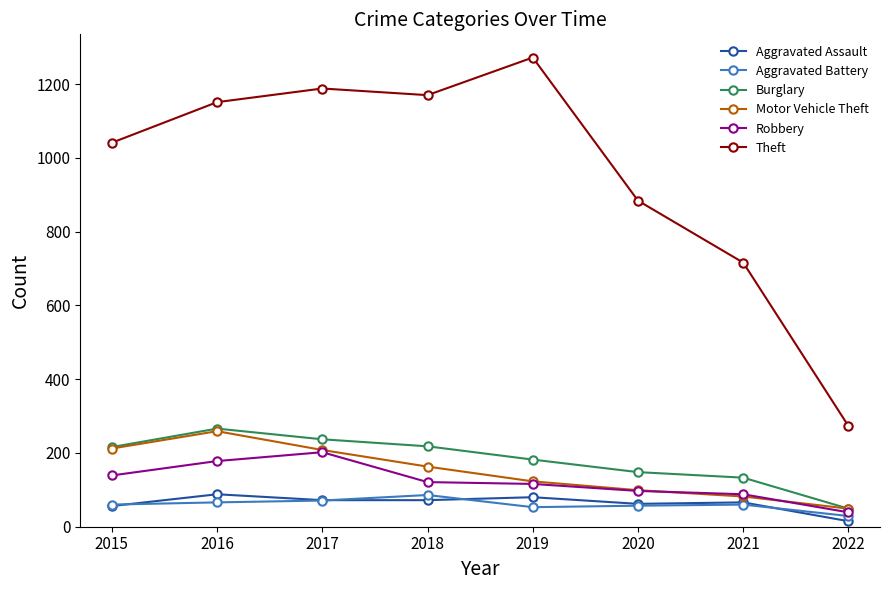

The Motor Vehicle Theft series shows 82 at 2021. True or false?

True